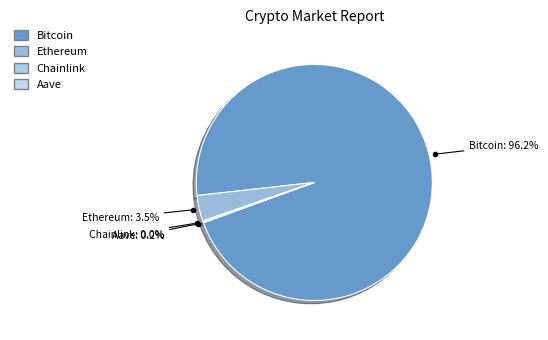

Count the number of slices in the pie.

4